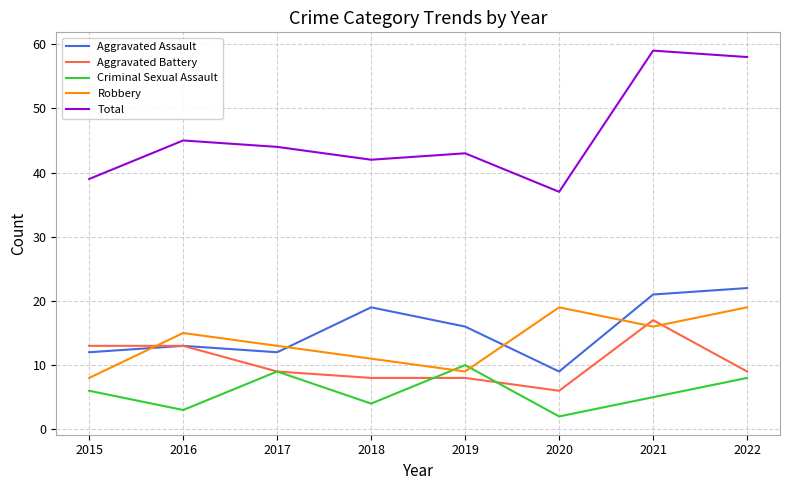

True or false: Total and Criminal Sexual Assault cross at least once.

False